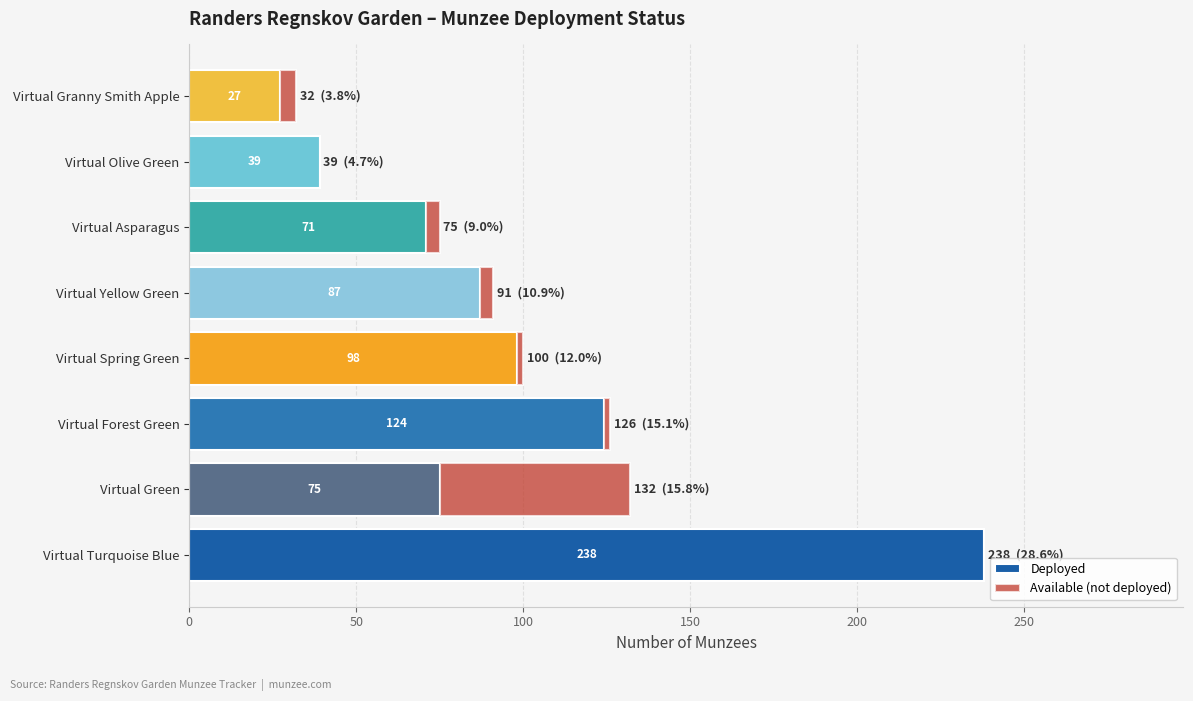

The value of Deployed at Virtual Spring Green is 35. True or false?

False